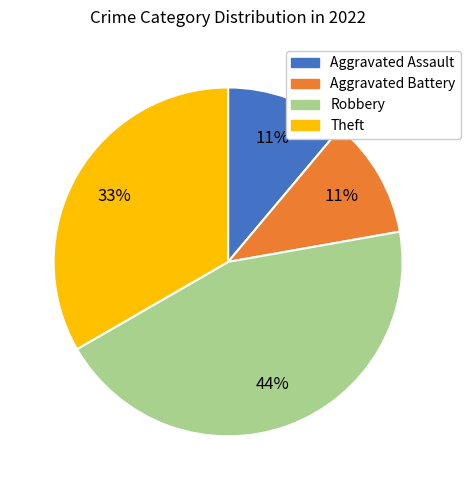

Which category has the biggest portion of the pie?

Robbery